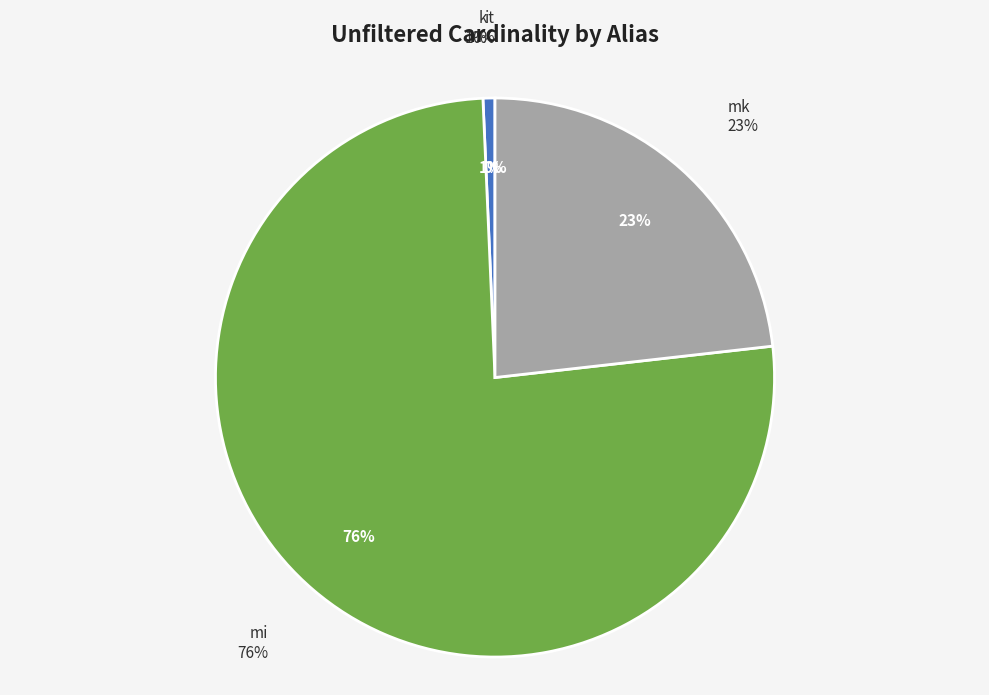

Combined, what portion of the pie is it and k?

0.7%